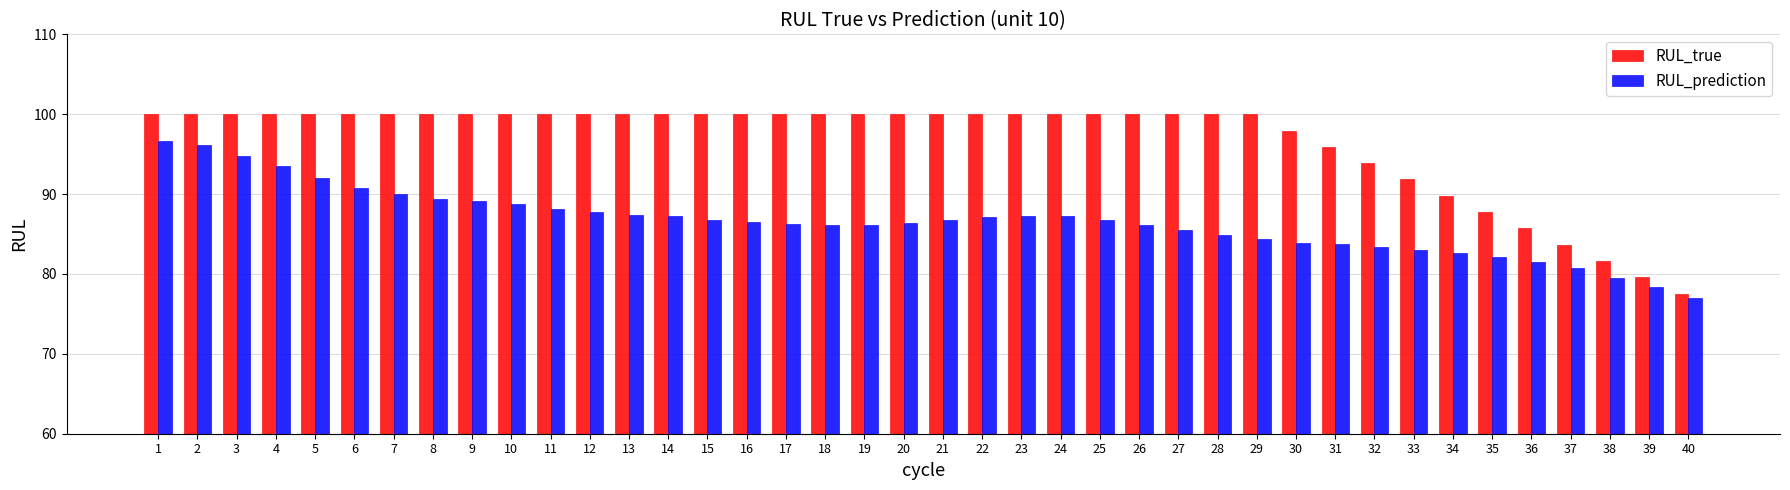

Which category has the lowest value in the RUL_true series?

40